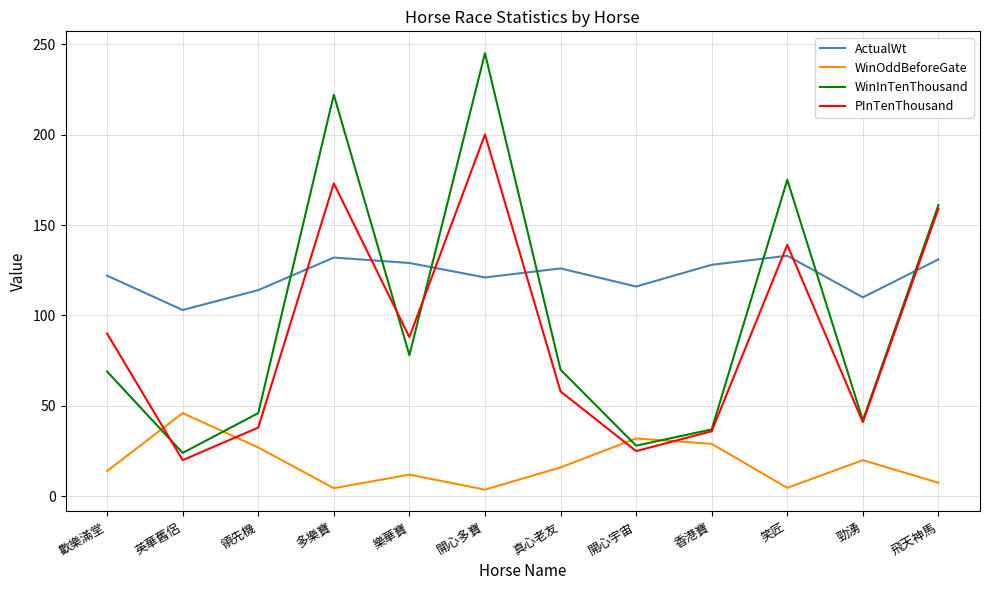

Is the value of WinInTenThousand at 真心老友 greater than the value of PInTenThousand at 多樂寶?

No